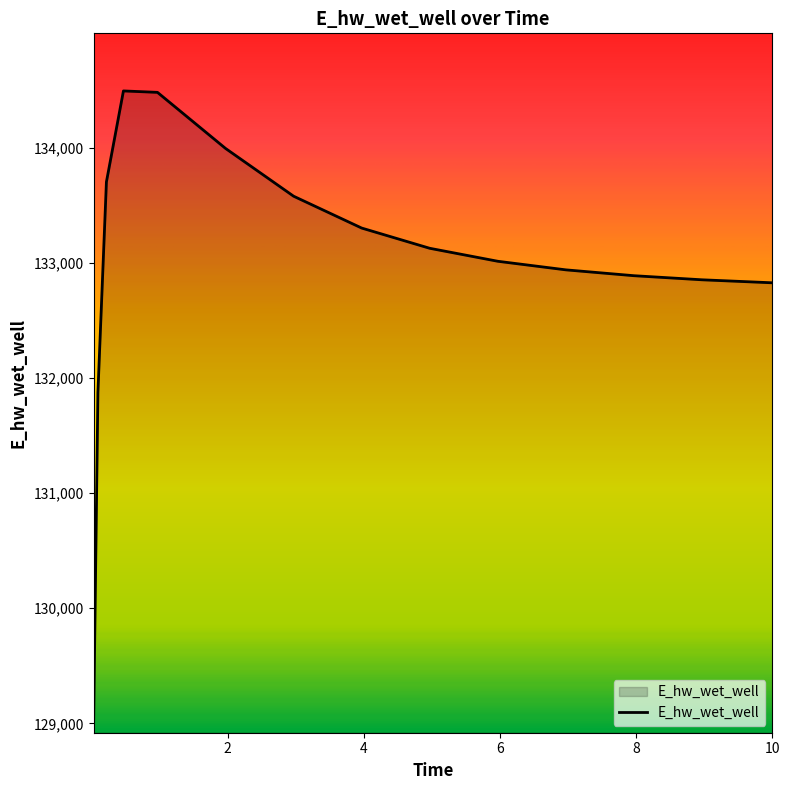

What is the greatest value displayed?

134491.2